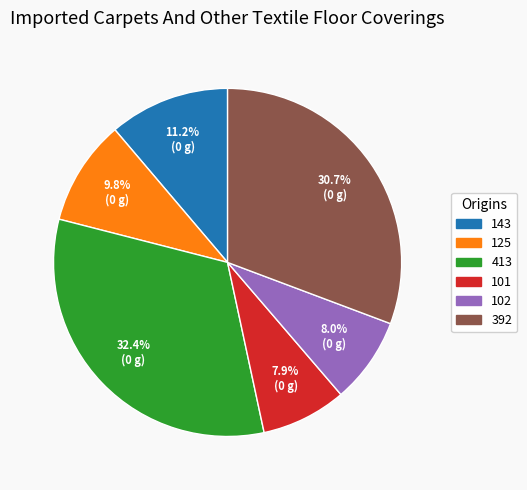

The 413 slice represents 39% of the pie. True or false?

False